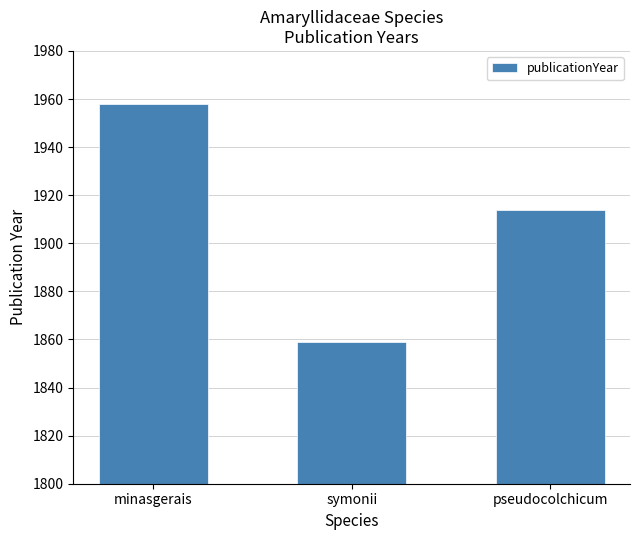

Does the chart contain stacked bars?

No